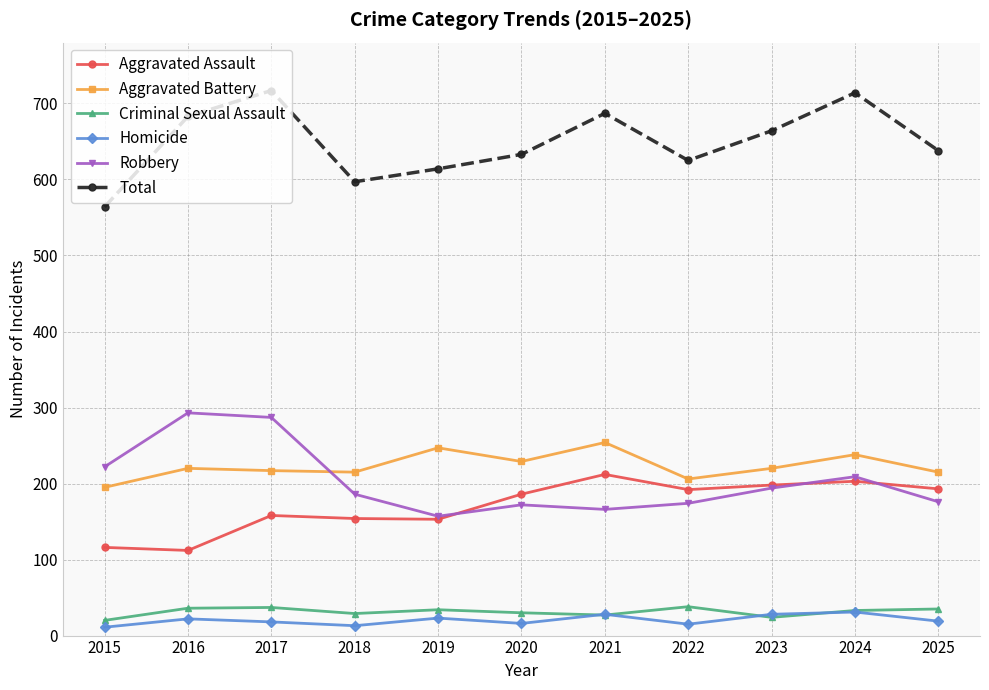

How many categories are shown in the chart?

11